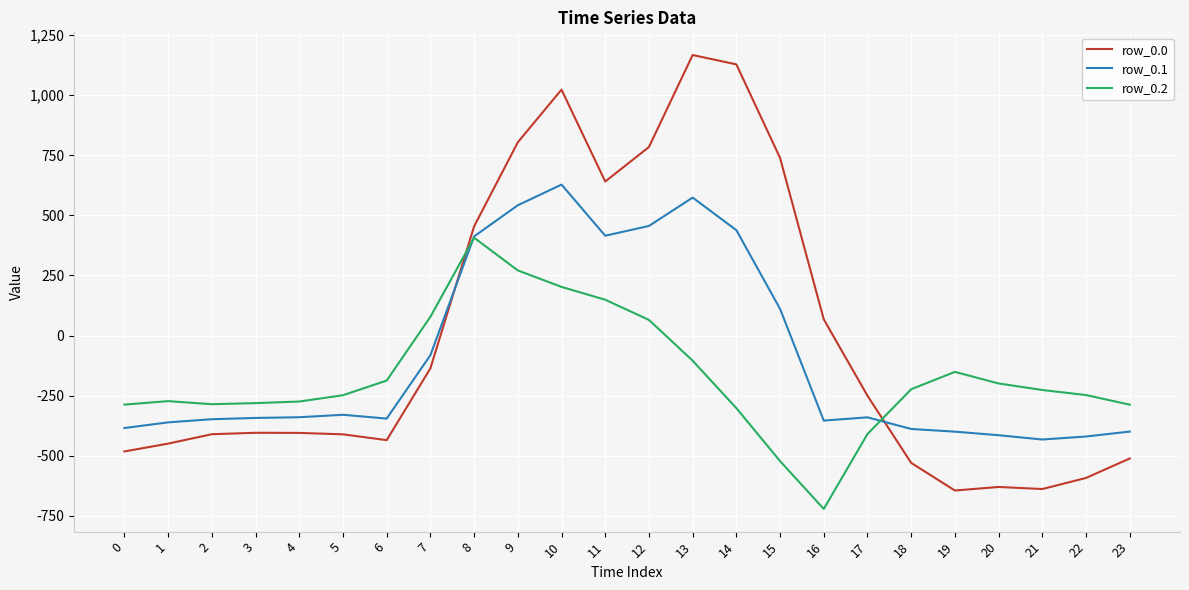

At which category is the sum across all series the highest?

10